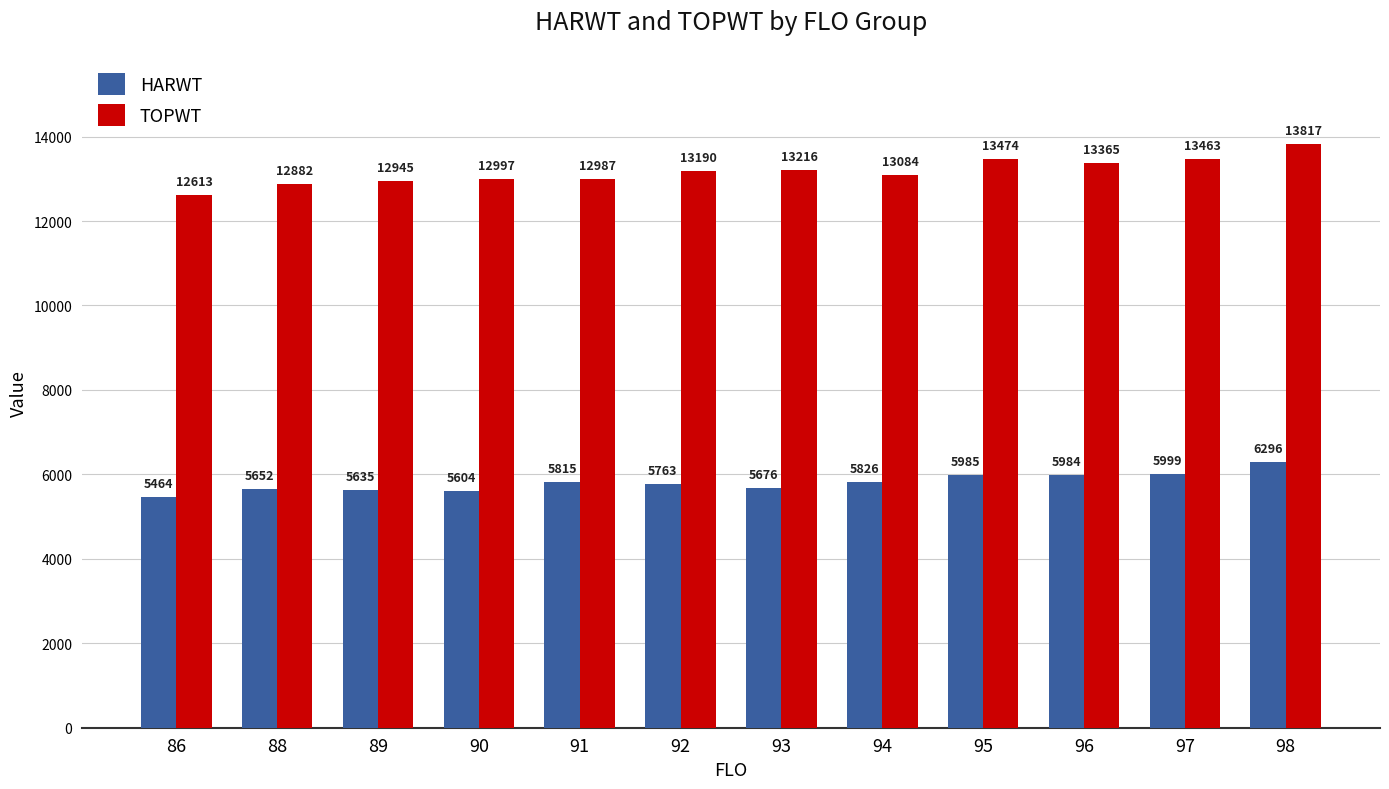

The HARWT series shows 6296 at 98. True or false?

True